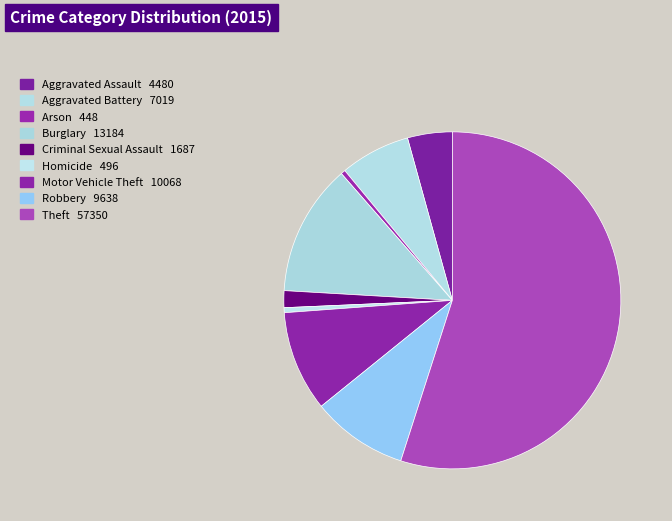

Is it true that Homicide is 7% of the pie?

False